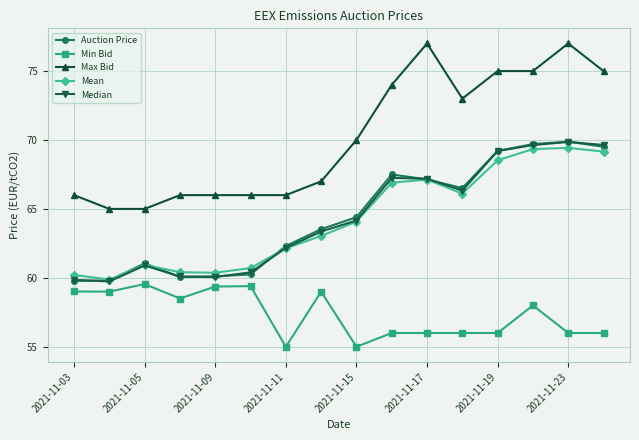

True or false: Min Bid and Median intersect in this chart.

False